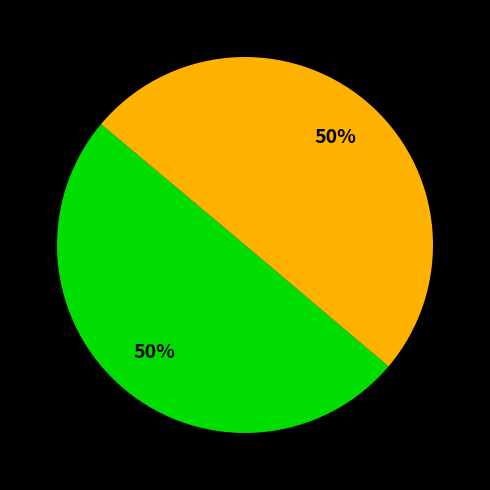

To the nearest percent, what is the average slice percentage?

50%